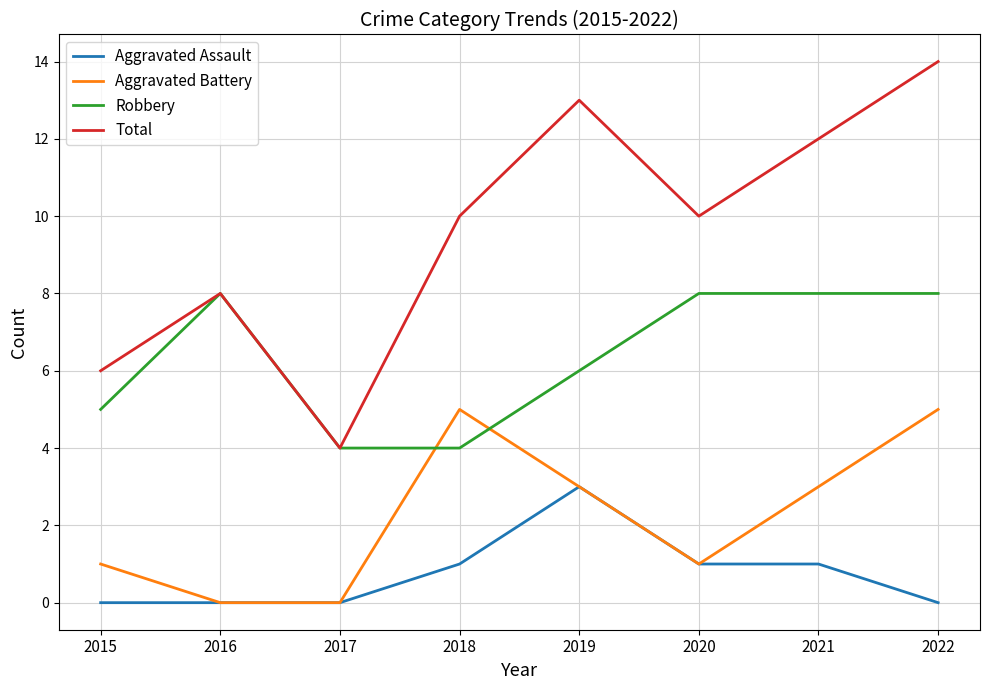

The Aggravated Assault series shows 2 at 2017. True or false?

False